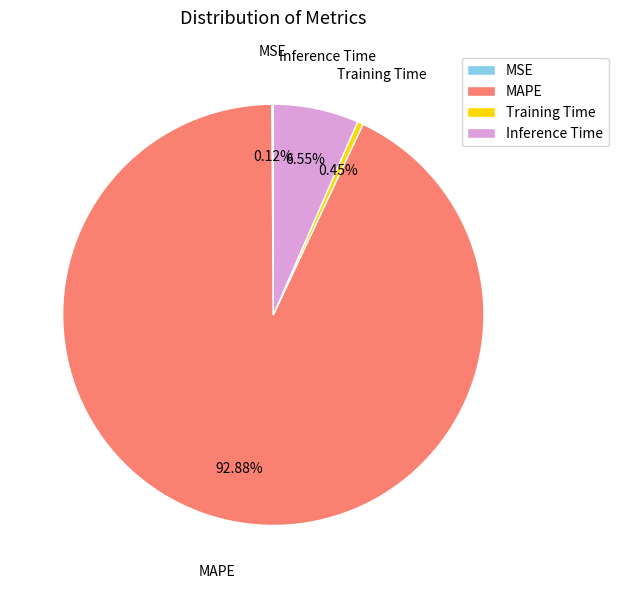

To the nearest percent, what is the difference between the largest and smallest slice percentages?

93%